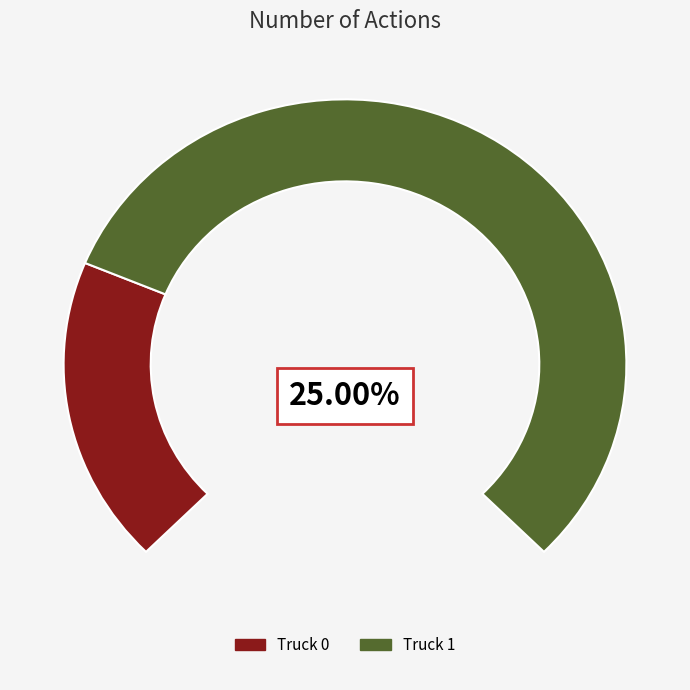

To the nearest percent, what percentage of the pie is Truck 0?

25%